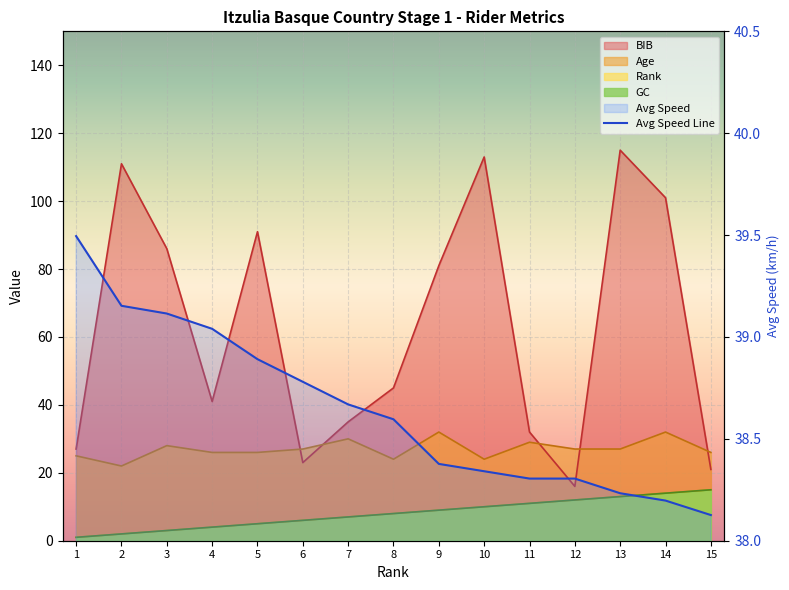

What is the value of the BIB point at the 10th from the left?

113.0